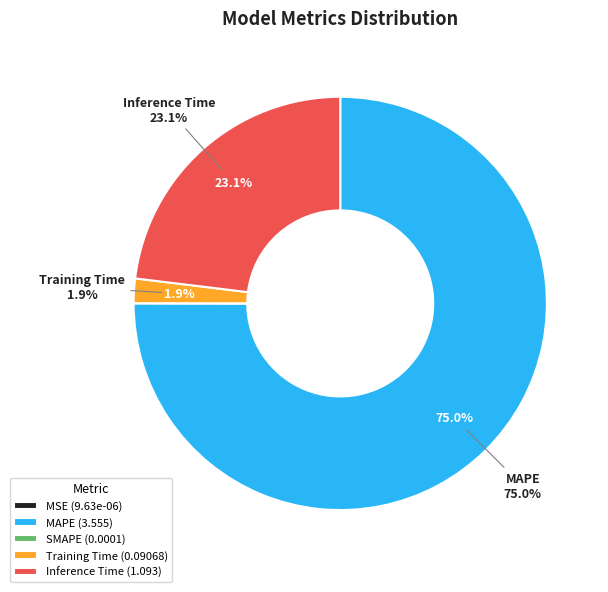

Count the number of slices in the pie.

5